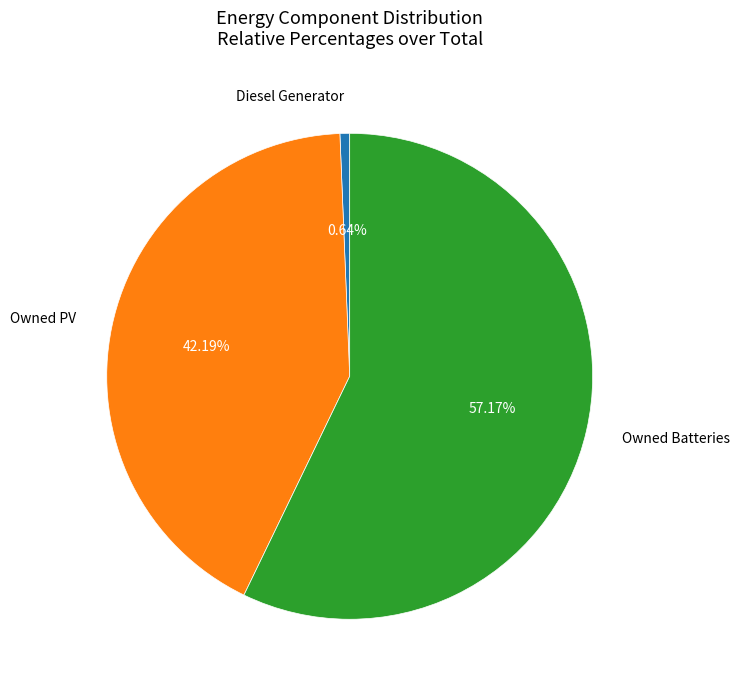

Is there a majority slice in this chart?

Yes